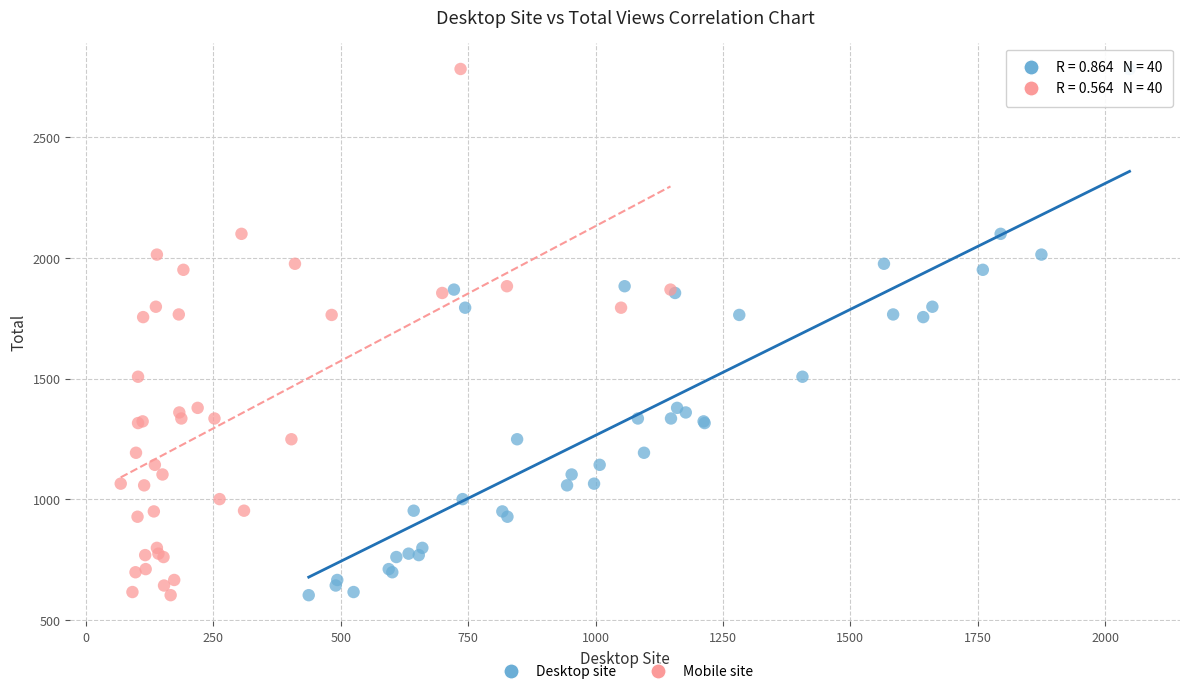

What are all the series names shown in the legend?

Desktop site, Mobile site